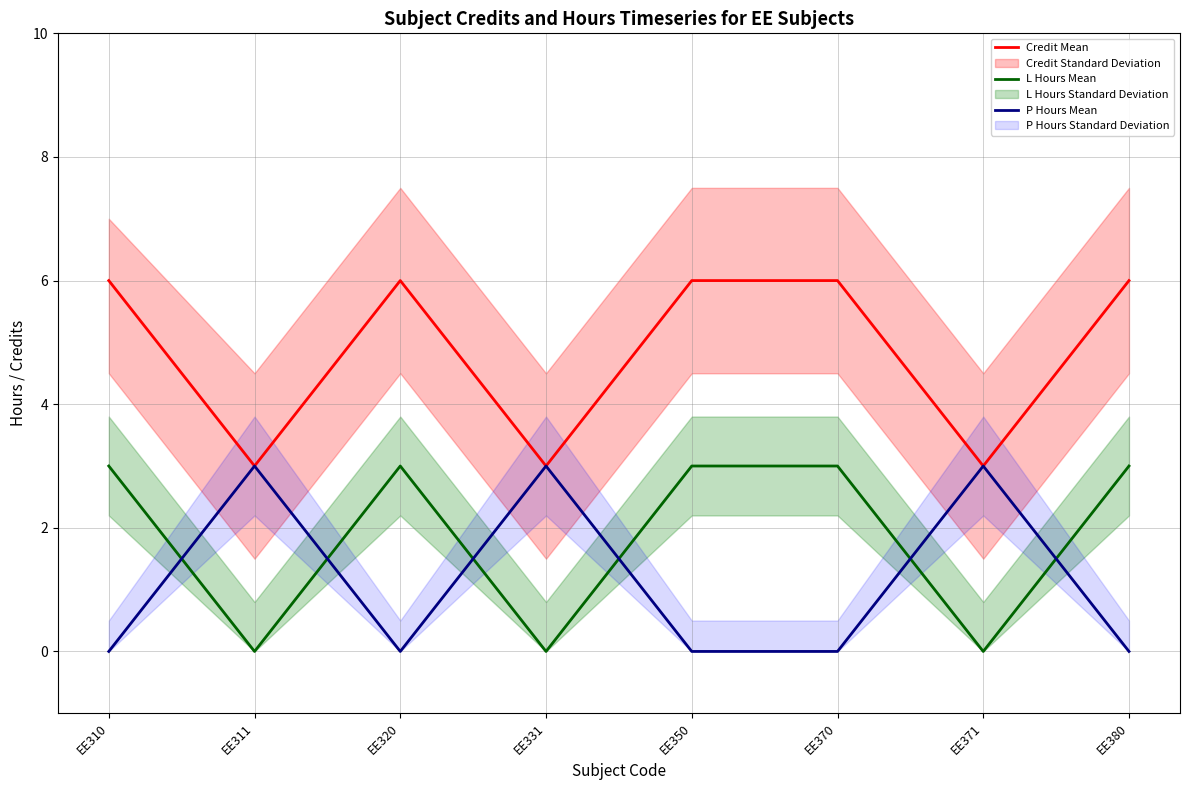

What is the average value of the Credit Mean series?

5